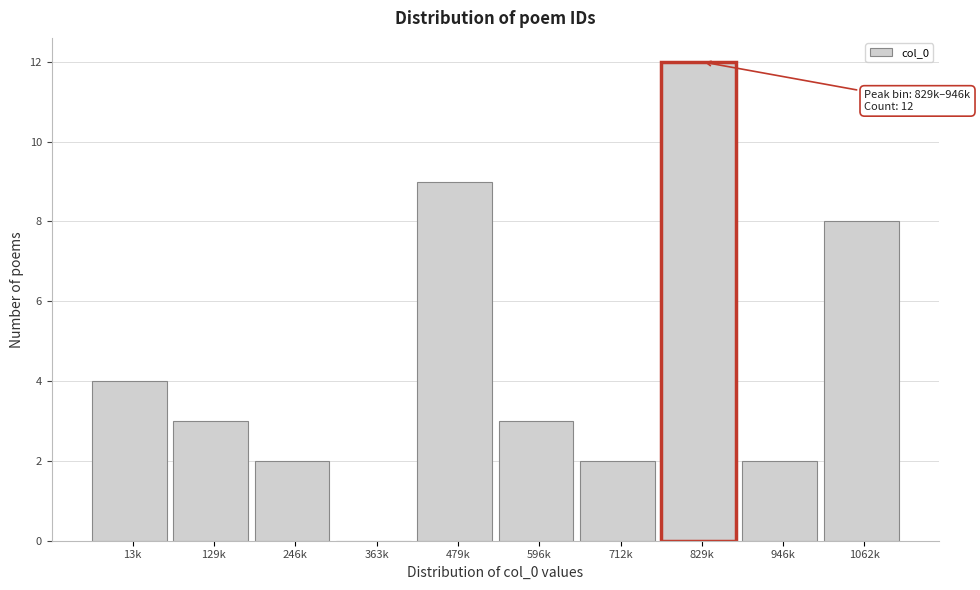

Reading right to left, list all the values displayed in this chart.

1062k=8	946k=2	829k=12	712k=2	596k=3	479k=9	363k=0	246k=2	129k=3	13k=4